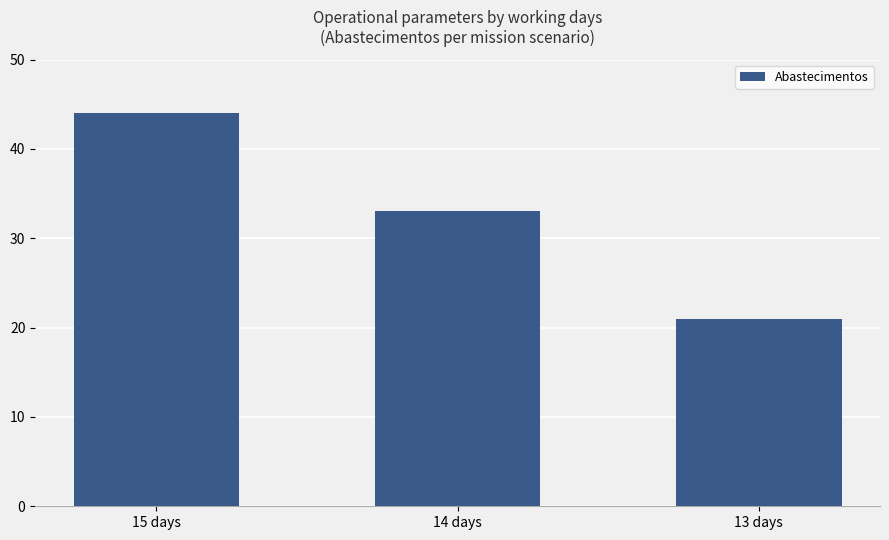

What is the difference between the maximum and minimum values?

23